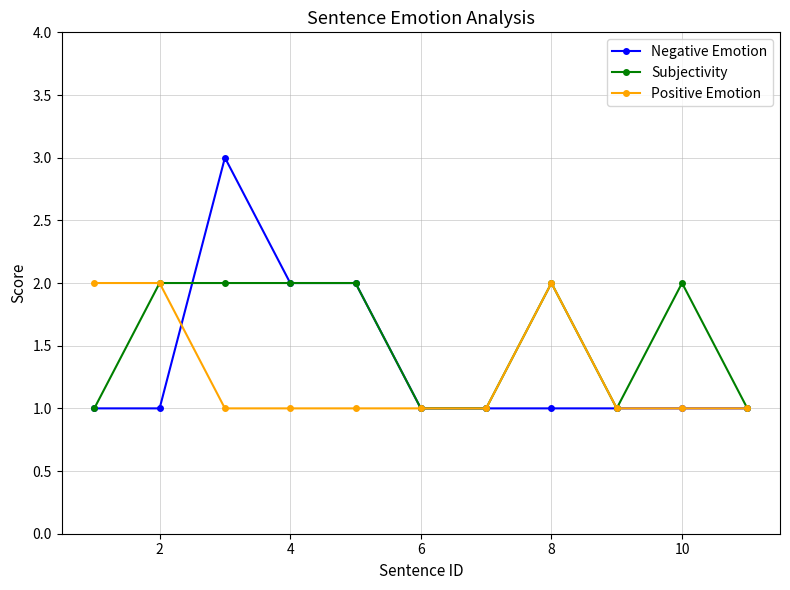

True or false: Subjectivity has more than 0 interior local peaks.

True